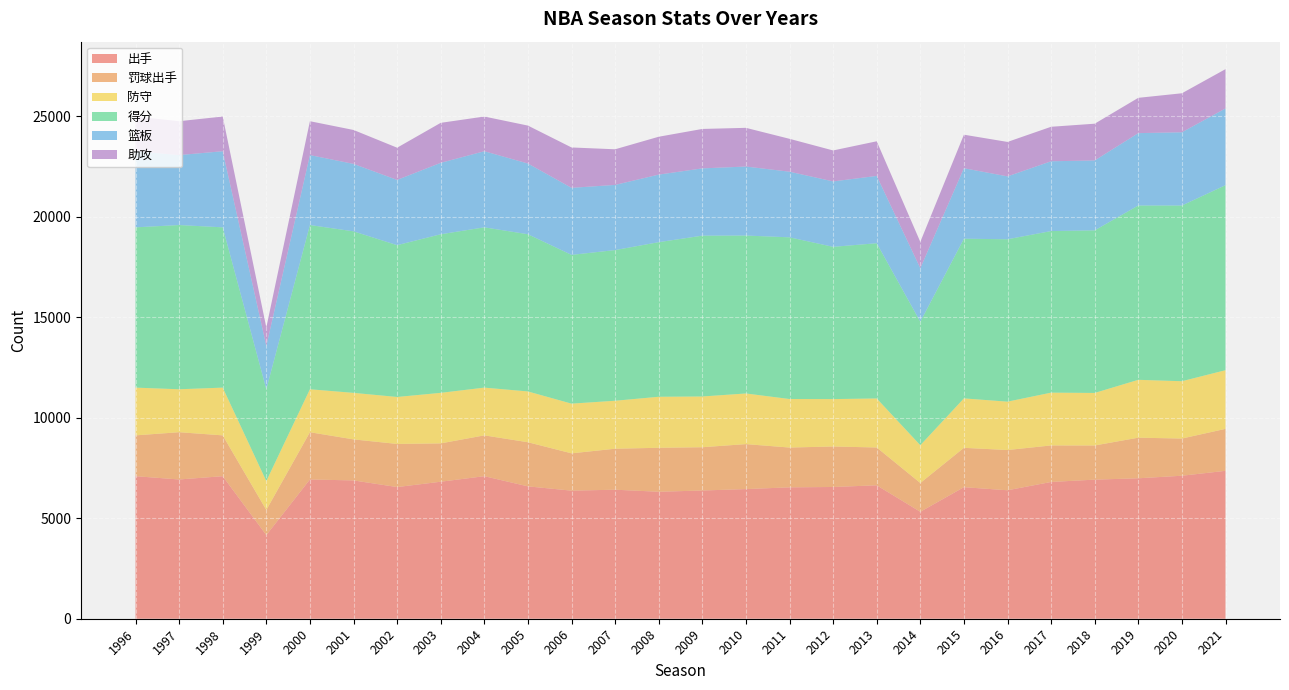

Reading left to right, what are all the values shown in this chart?

出手: 1996=7091	1997=6928	1998=7091	1999=4160	2000=6928	2001=6881	2002=6550	2003=6816	2004=7091	2005=6585	2006=6372	2007=6419	2008=6317	2009=6379	2010=6450	2011=6536	2012=6554	2013=6638	2014=5320	2015=6544	2016=6391	2017=6804	2018=6920	2019=6987	2020=7114	2021=7358
罚球出手: 1996=2031	1997=2351	1998=2031	1999=1251	2000=2351	2001=2041	2002=2146	2003=1907	2004=2031	2005=2195	2006=1856	2007=2039	2008=2187	2009=2153	2010=2237	2011=1980	2012=2015	2013=1881	2014=1433	2015=1958	2016=2002	2017=1817	2018=1699	2019=2020	2020=1850	2021=2088
防守: 1996=2376	1997=2137	1998=2376	1999=1437	2000=2137	2001=2315	2002=2337	2003=2515	2004=2376	2005=2528	2006=2473	2007=2387	2008=2539	2009=2525	2010=2520	2011=2415	2012=2358	2013=2440	2014=1879	2015=2460	2016=2407	2017=2627	2018=2614	2019=2879	2020=2852	2021=2919
得分: 1996=7974	1997=8170	1998=7974	1999=4569	2000=8170	2001=8036	2002=7552	2003=7889	2004=7974	2005=7820	2006=7401	2007=7496	2008=7691	2009=8001	2010=7857	2011=8044	2012=7575	2013=7722	2014=6144	2015=7944	2016=8079	2017=8038	2018=8089	2019=8673	2020=8741	2021=9204
篮板: 1996=3786	1997=3481	1998=3786	1999=2152	2000=3481	2001=3355	2002=3246	2003=3554	2004=3786	2005=3519	2006=3335	2007=3242	2008=3361	2009=3347	2010=3433	2011=3265	2012=3255	2013=3349	2014=2662	2015=3507	2016=3128	2017=3473	2018=3477	2019=3600	2020=3644	2021=3819
助攻: 1996=1726	1997=1685	1998=1726	1999=923	2000=1685	2001=1688	2002=1603	2003=1990	2004=1726	2005=1887	2006=2009	2007=1772	2008=1884	2009=1962	2010=1925	2011=1636	2012=1540	2013=1723	2014=1311	2015=1668	2016=1714	2017=1716	2018=1829	2019=1756	2020=1941	2021=1954